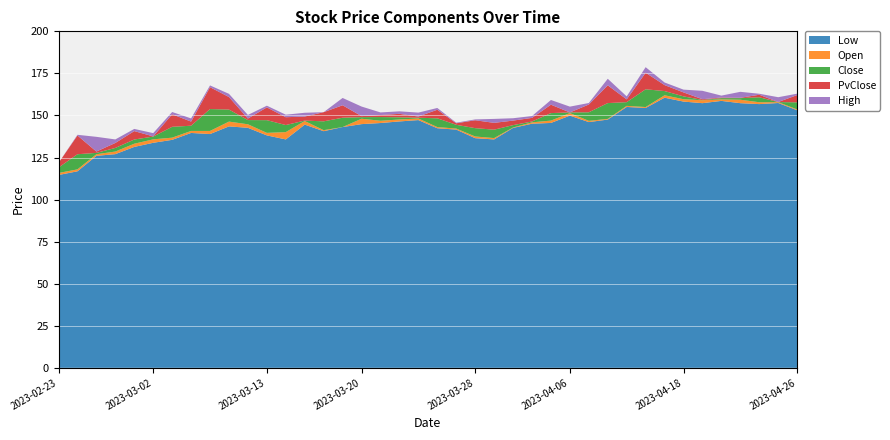

Reading left to right, list all the values displayed in this chart.

Low: 114.6	116.8	126.0	127.0	131.3	133.8	135.5	139.6	138.9	143.5	142.7	138.2	135.8	144.6	140.7	143.1	144.8	145.5	146.4	147.2	142.4	141.6	136.5	135.8	142.6	145.1	145.6	149.9	146.1	147.6	155.1	154.4	160.6	158.2	157.3	158.7	157.3	156.8	157.4	153.1
Open: 119.0	118.0	127.0	128.6	133.2	137.4	136.8	143.9	140.8	153.5	144.8	147.2	140.1	146.9	146.5	143.1	149.0	149.1	147.6	148.7	148.3	144.4	142.4	136.6	142.8	145.9	146.9	151.8	151.9	147.9	157.9	155.0	164.5	161.3	159.1	160.3	160.3	160.8	157.9	157.8
Close: 115.8	127.0	127.8	130.7	135.7	135.8	143.2	140.8	153.8	146.3	147.2	139.7	144.3	146.7	141.2	148.7	148.1	146.8	148.9	148.2	143.1	142.2	137.5	141.6	144.2	146.4	151.4	151.4	146.8	157.3	155.7	165.6	162.0	159.7	159.2	159.6	159.3	157.8	157.9	153.6
PvClose: 118.5	115.8	127.0	127.8	130.7	135.7	135.8	143.2	140.8	153.8	146.3	147.2	139.7	144.3	146.7	141.2	148.7	148.1	146.8	148.9	148.2	143.1	142.2	137.5	141.6	144.2	146.4	151.4	151.4	146.8	157.3	155.7	165.6	162.0	159.7	159.2	159.6	159.3	157.8	157.9
High: 119.0	127.3	136.5	132.8	137.0	139.4	144.6	145.8	154.8	155.4	149.4	148.2	145.8	149.2	146.5	153.0	154.7	150.6	150.4	151.0	149.3	144.8	142.9	143.9	145.7	147.5	154.2	155.2	152.8	161.2	159.7	168.8	166.1	163.0	164.2	161.4	163.8	161.4	160.8	158.7